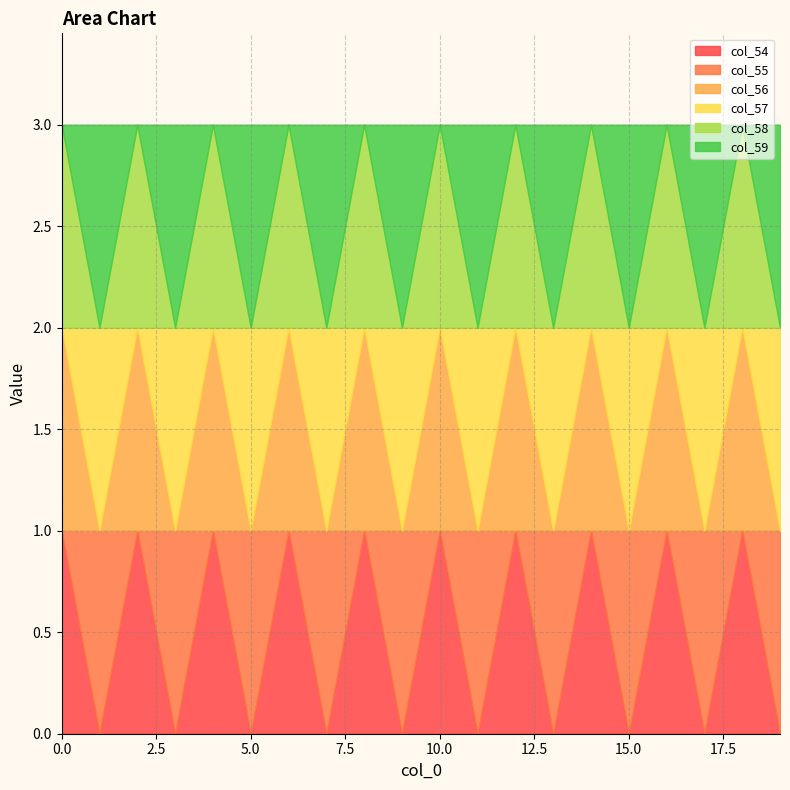

Is the value of col_55 at 2 greater than the value of col_57 at 9?

No